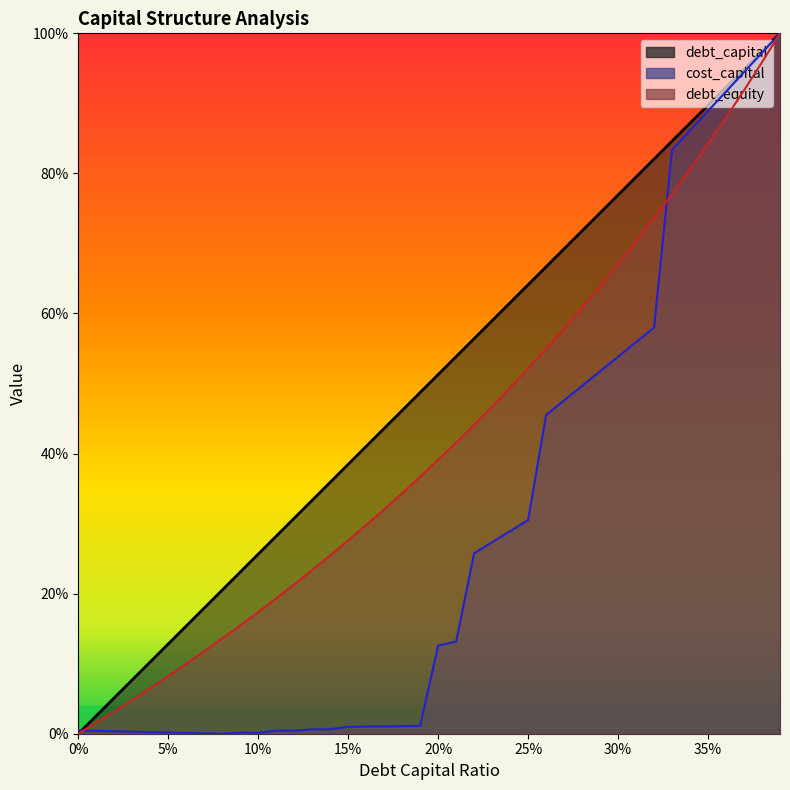

Is the value of debt_equity at 0.18 greater than the value of debt_capital at 0.34?

No